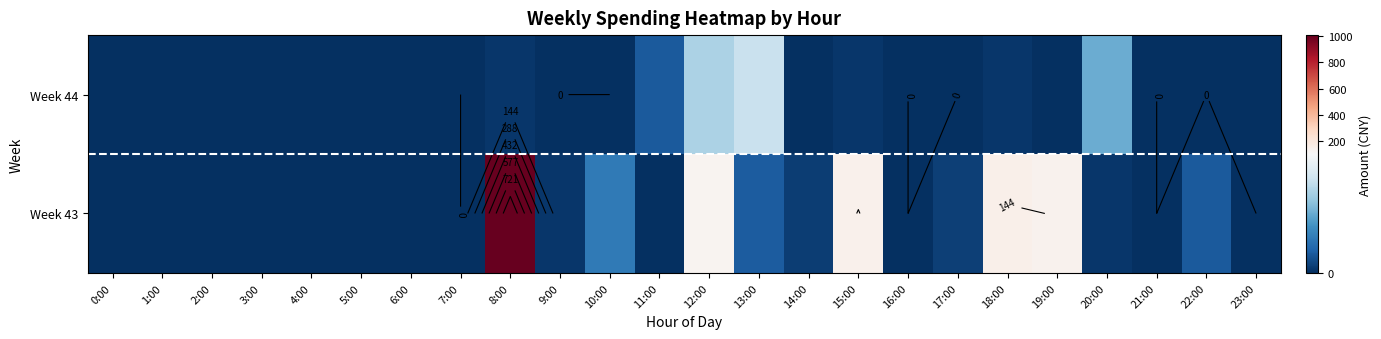

True or false: Week 43 has a value of 541.6 at 0:00.

False